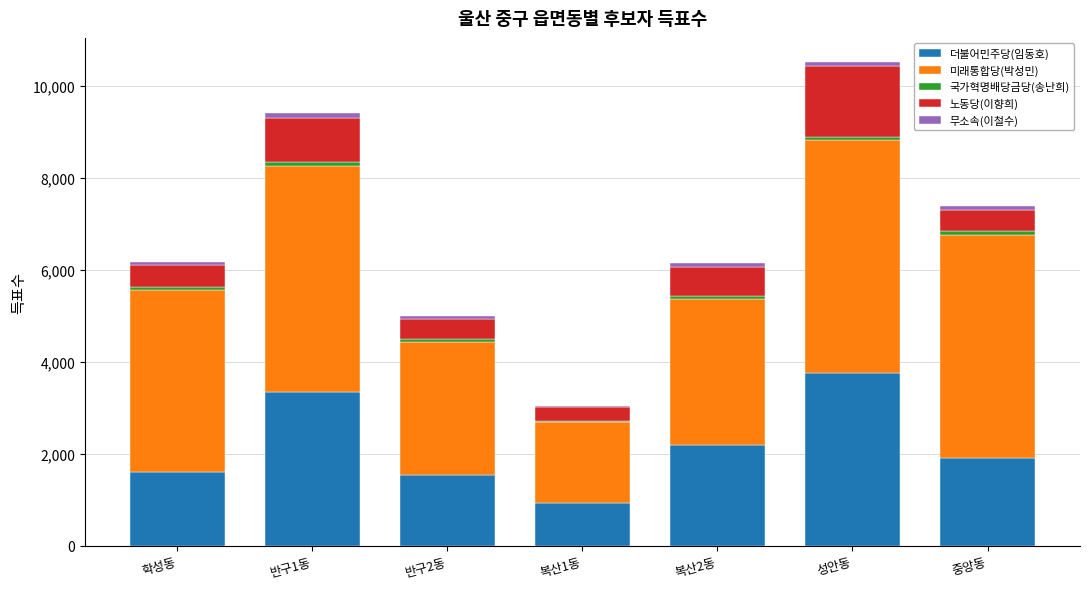

Count the number of data series in this chart.

5